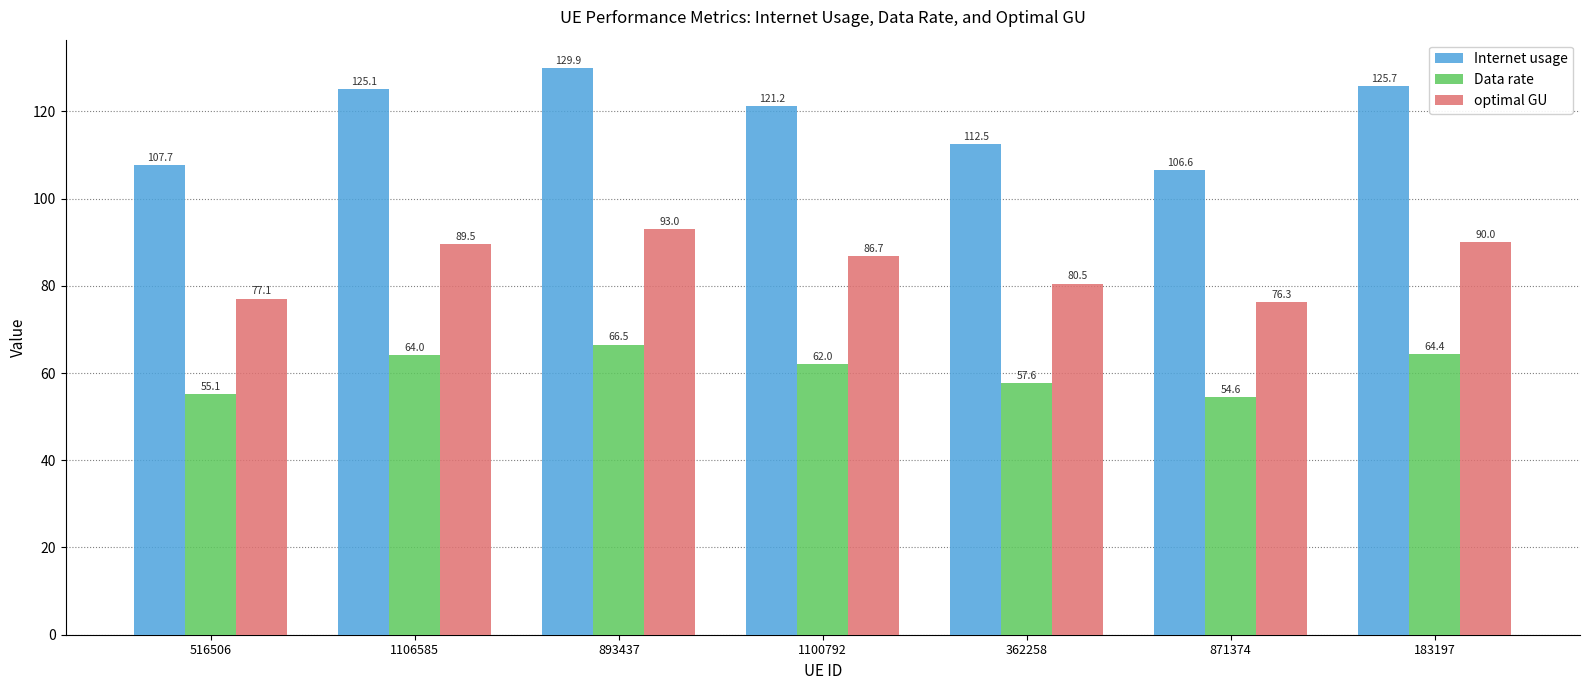

Which series changed the most between 516506 and 893437?

Internet usage